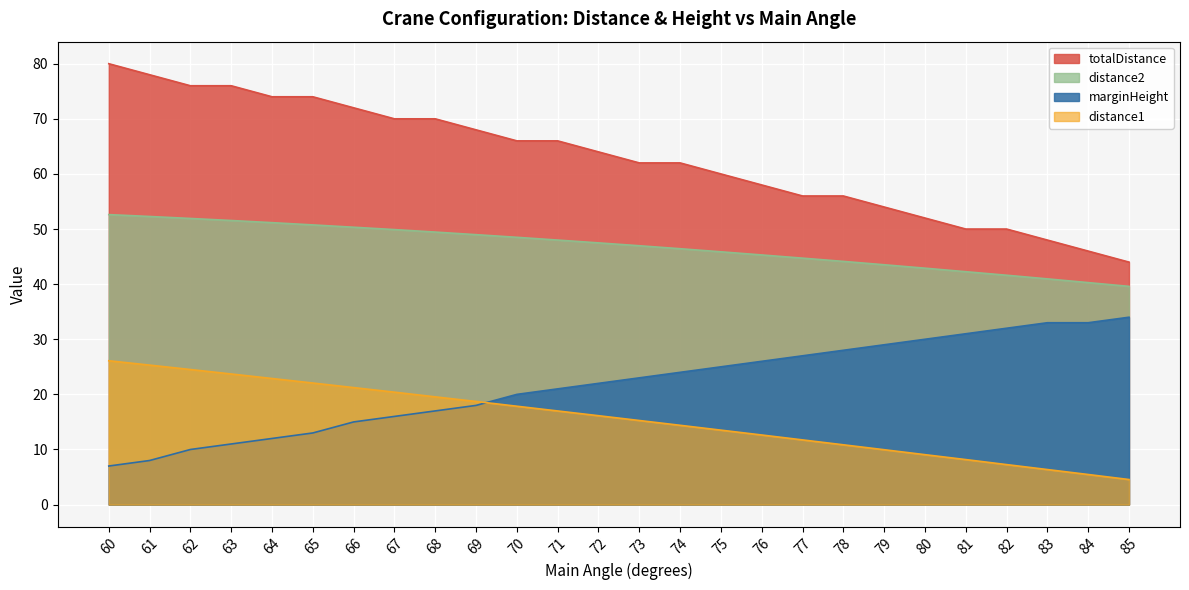

What is the maximum value shown in the chart?

80.0